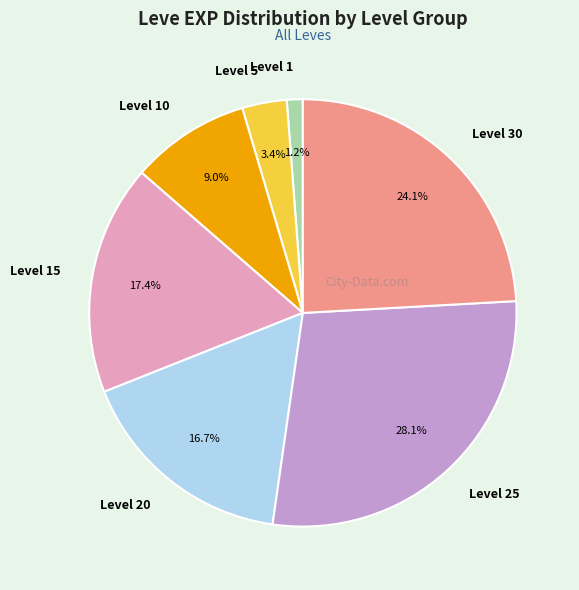

Count the number of slices in the pie.

7